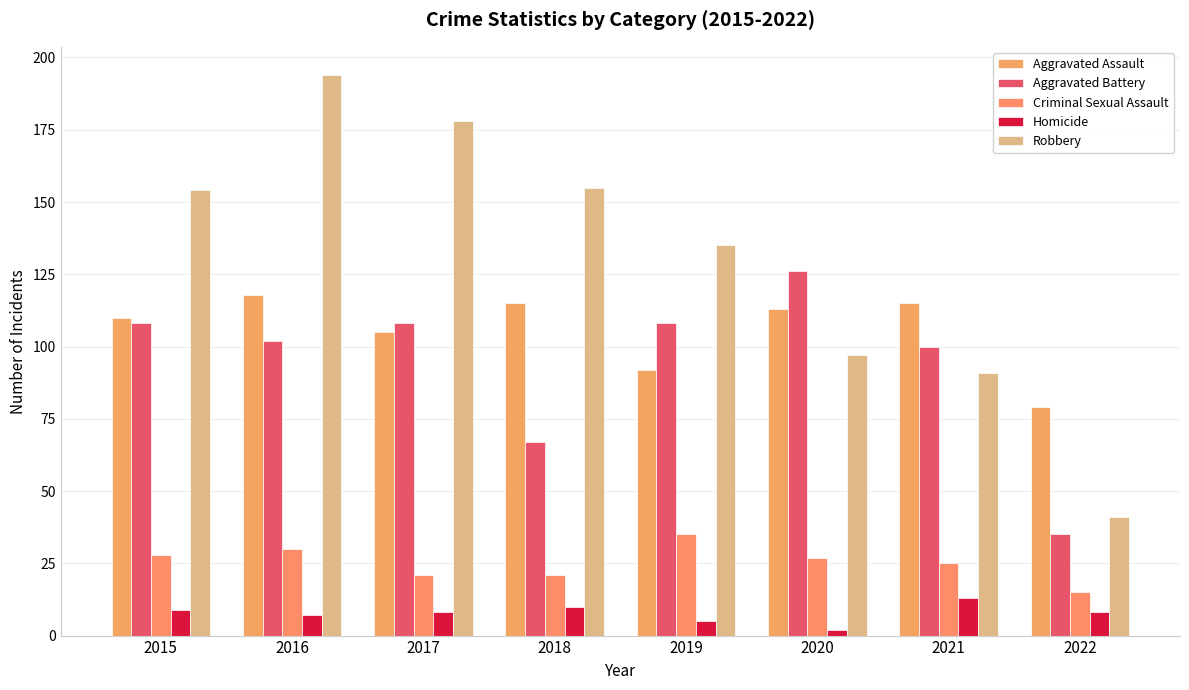

Which series has the largest total across all categories?

Robbery